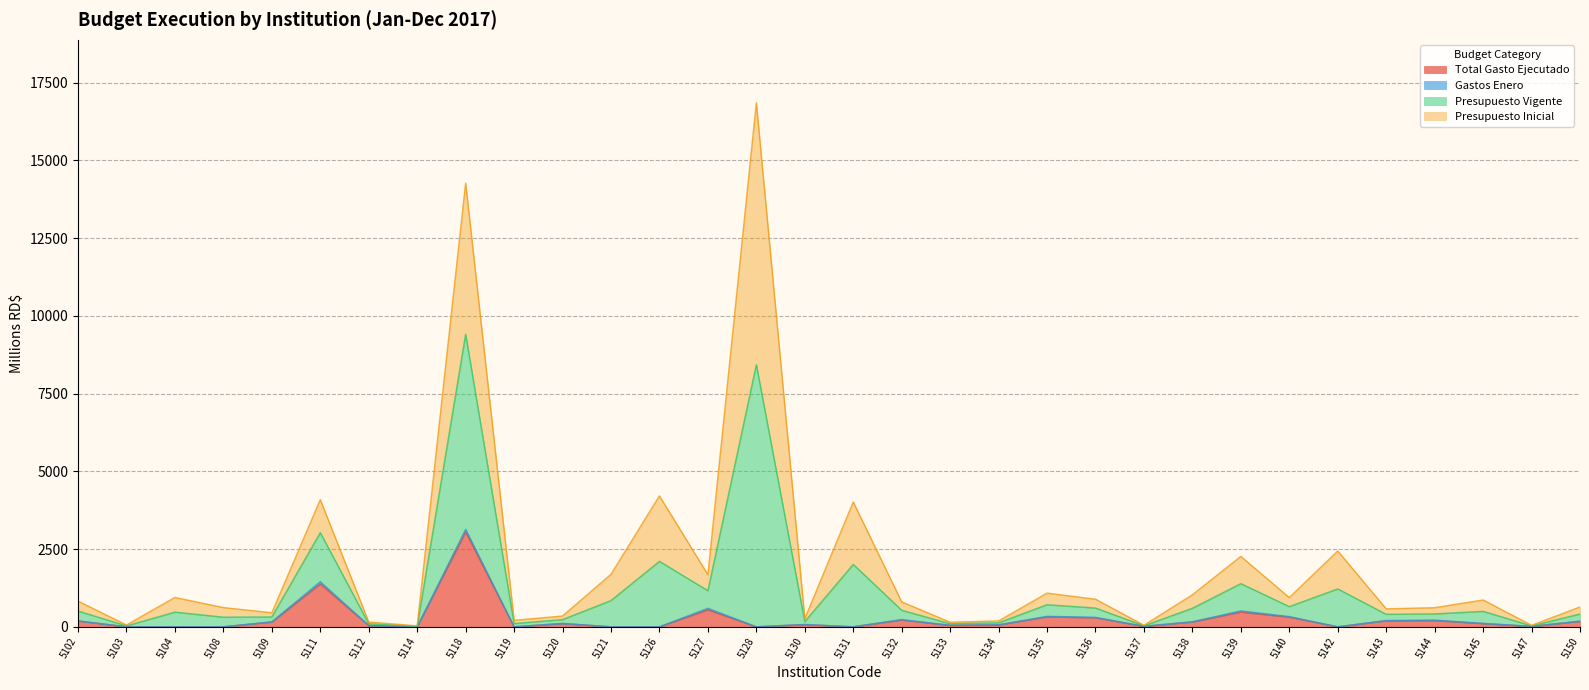

What is the sum of the Total Gasto Ejecutado values at 5114 and 5143?

191.9